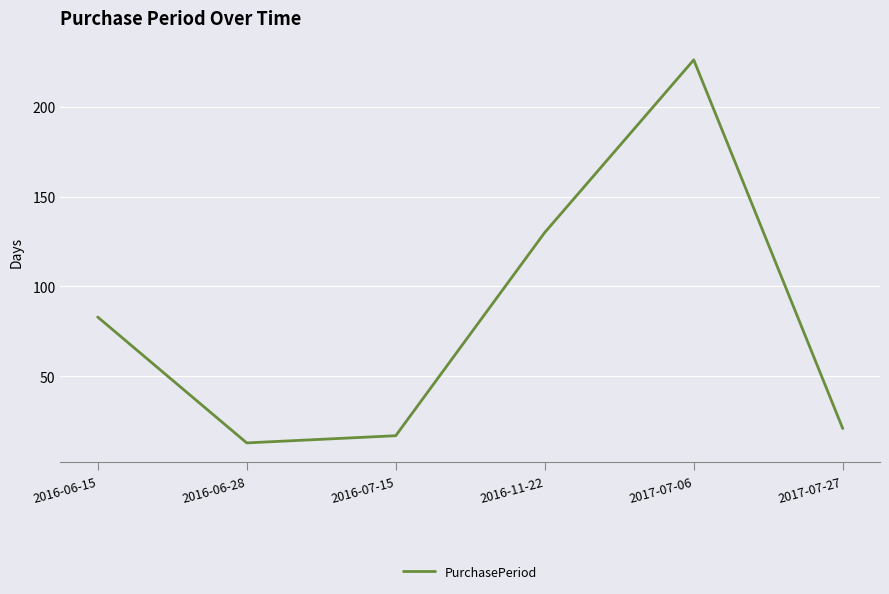

Rank the categories by value from highest to lowest.

2017-07-06, 2016-11-22, 2016-06-15, 2017-07-27, 2016-07-15, 2016-06-28